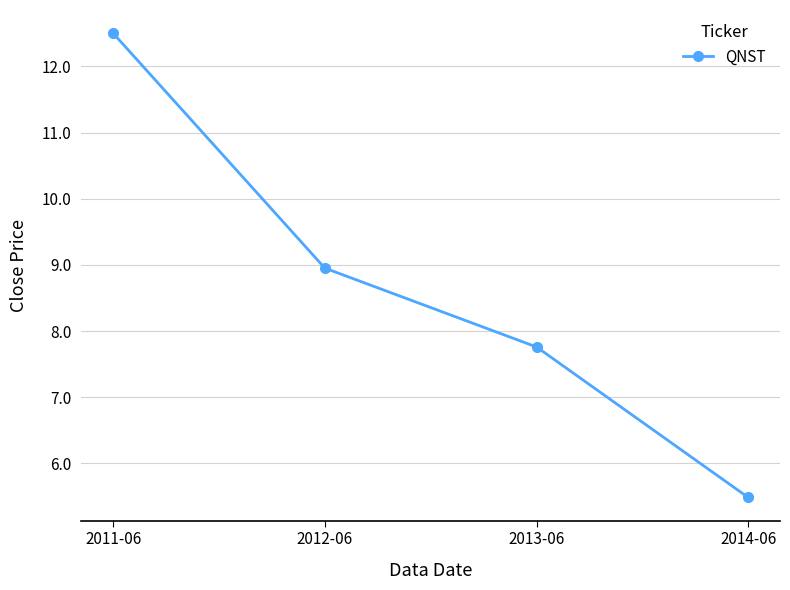

How many data points are above 8?

2